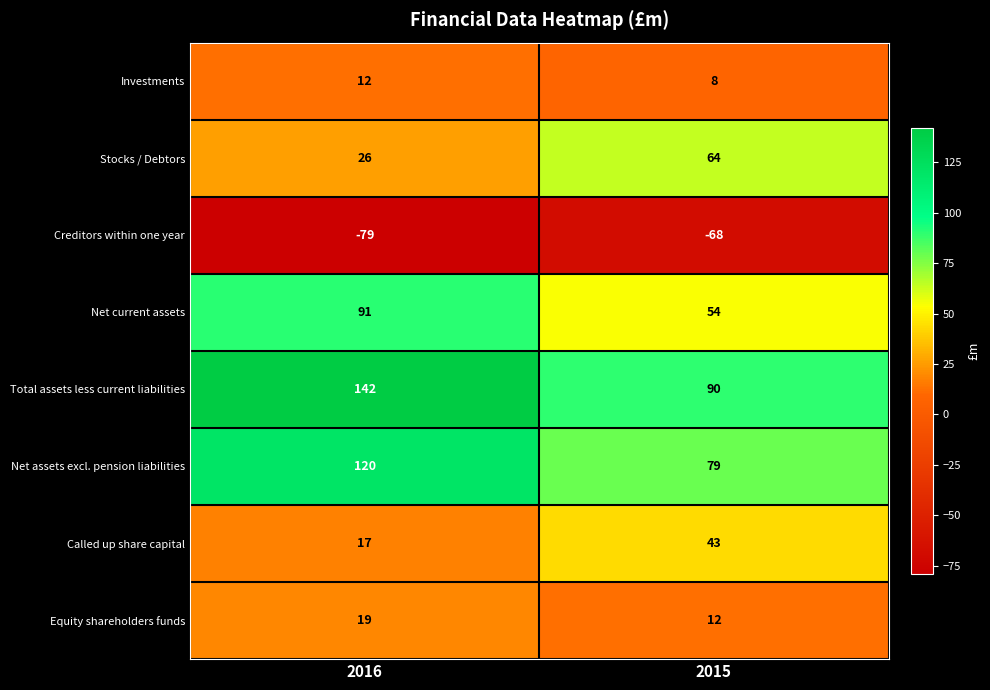

What is the total value across all series at 2015?

282